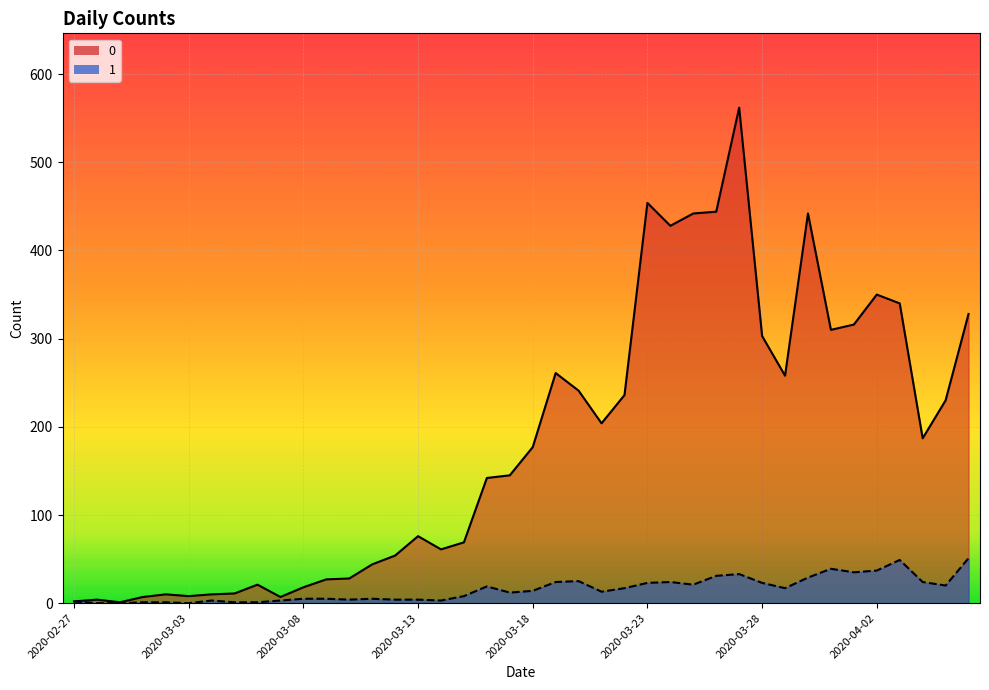

Rank the categories by 0 value from highest to lowest.

2020-03-27, 2020-03-23, 2020-03-26, 2020-03-25, 2020-03-30, 2020-03-24, 2020-04-02, 2020-04-03, 2020-04-06, 2020-04-01, 2020-03-31, 2020-03-28, 2020-03-19, 2020-03-29, 2020-03-20, 2020-03-22, 2020-04-05, 2020-03-21, 2020-04-04, 2020-03-18, 2020-03-17, 2020-03-16, 2020-03-13, 2020-03-15, 2020-03-14, 2020-03-12, 2020-03-11, 2020-03-10, 2020-03-09, 2020-03-06, 2020-03-08, 2020-03-05, 2020-03-02, 2020-03-04, 2020-03-03, 2020-03-01, 2020-03-07, 2020-02-28, 2020-02-27, 2020-02-29